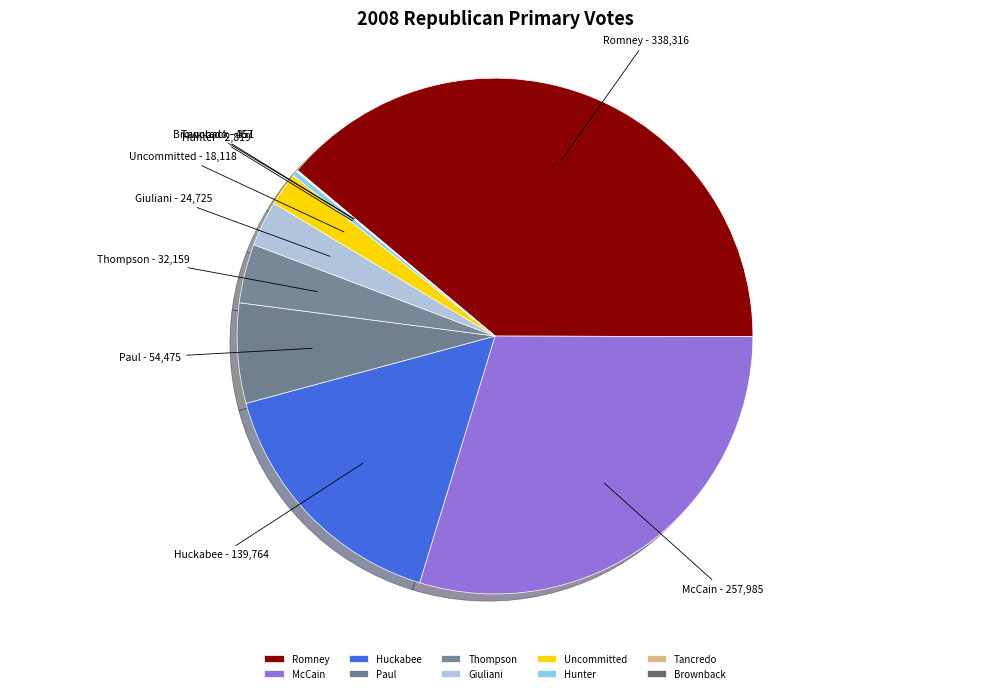

Is it true that Uncommitted is 2% of the pie?

True